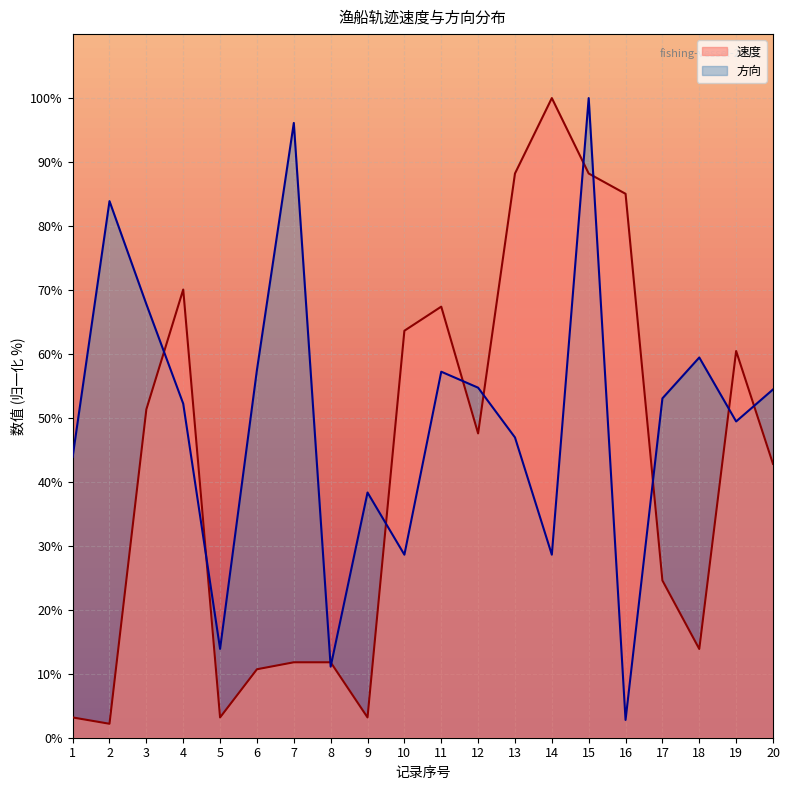

What is the average value of the 方向 series?

50.0